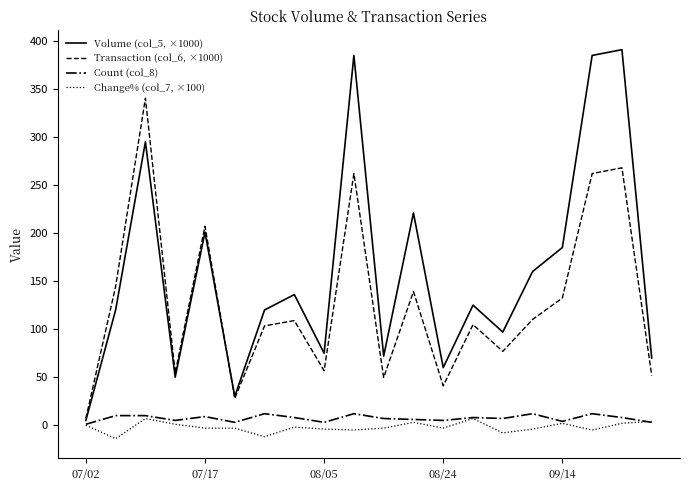

Which series has the largest total across all categories?

Volume (col_5, ×1000)